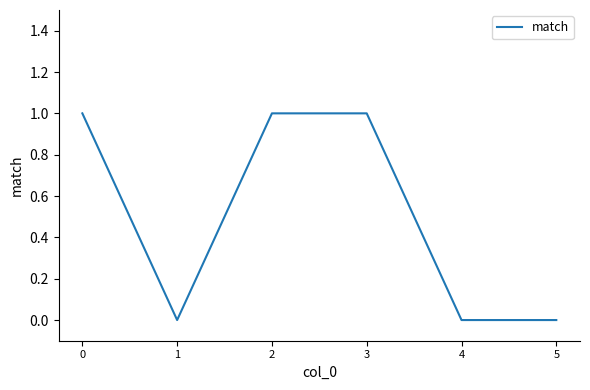

Is this an area chart (filled region under the line)?

No